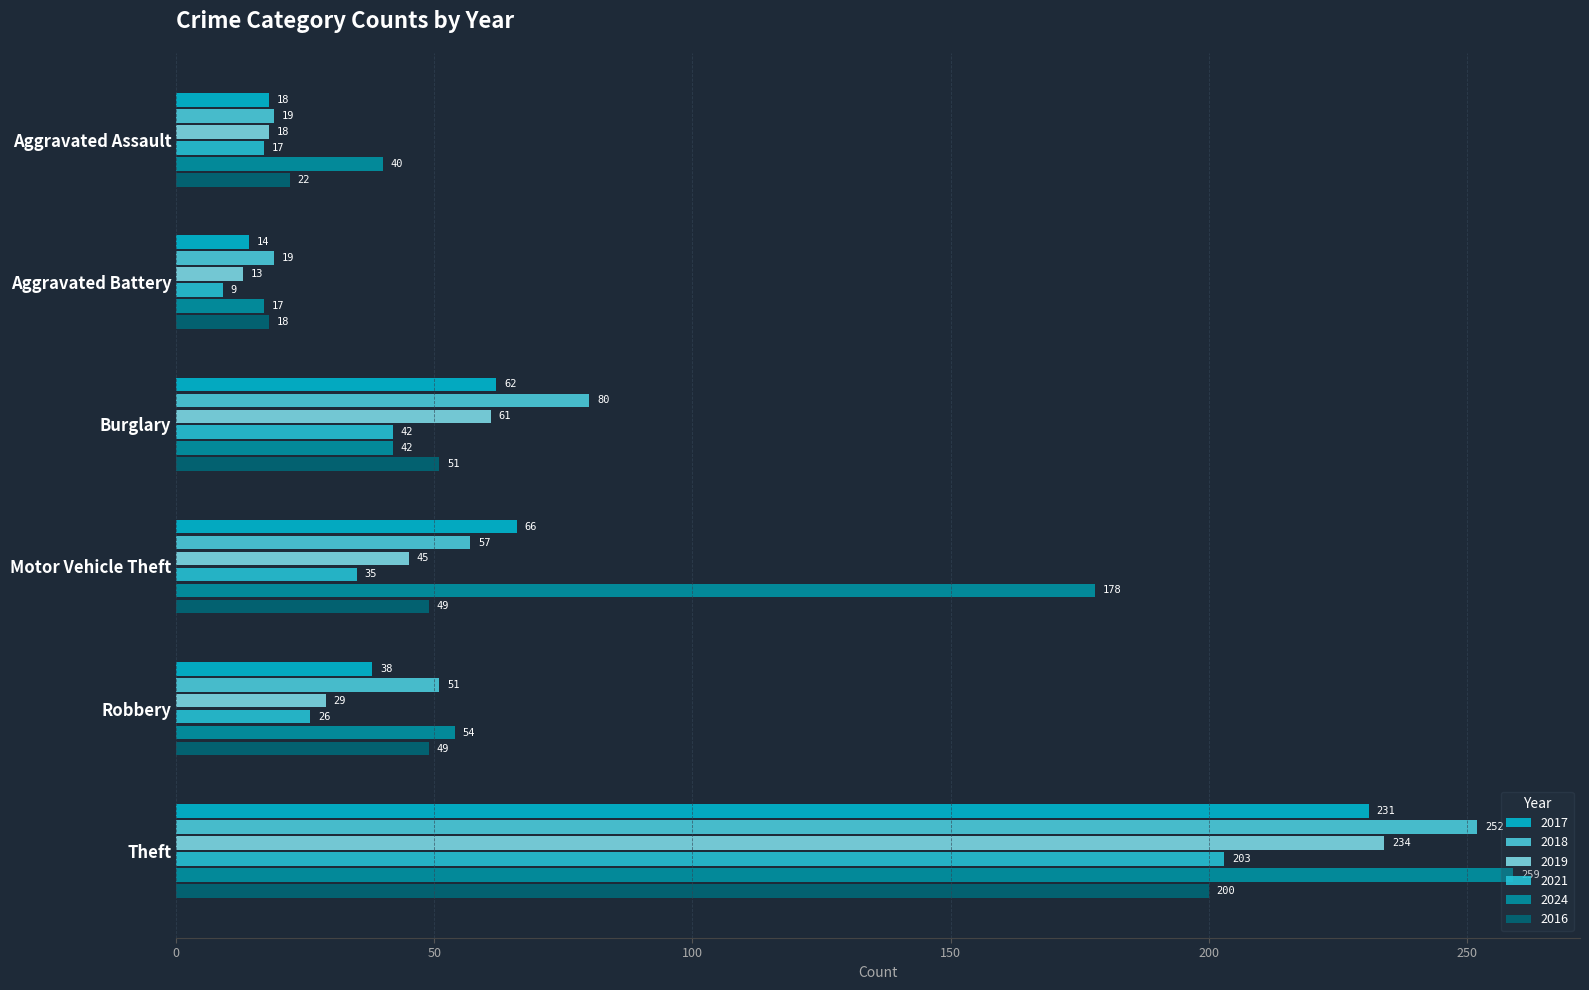

True or false: 2024 has a value of 42 at Burglary.

True